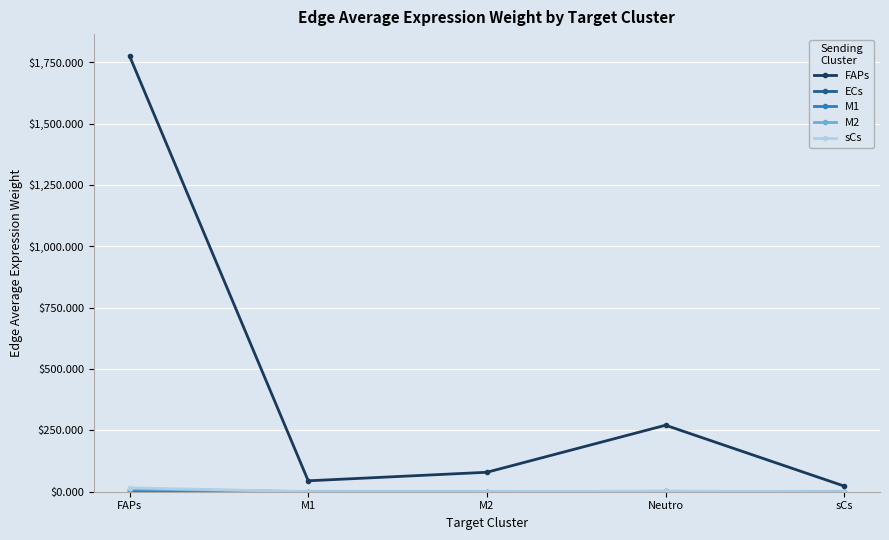

What is the greatest value displayed?

1775.6